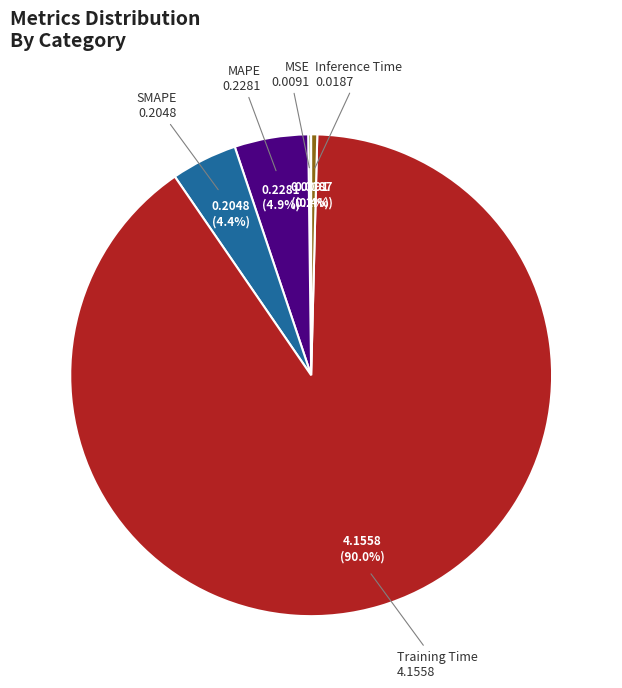

Is there any slice that represents more than half of the pie?

Yes